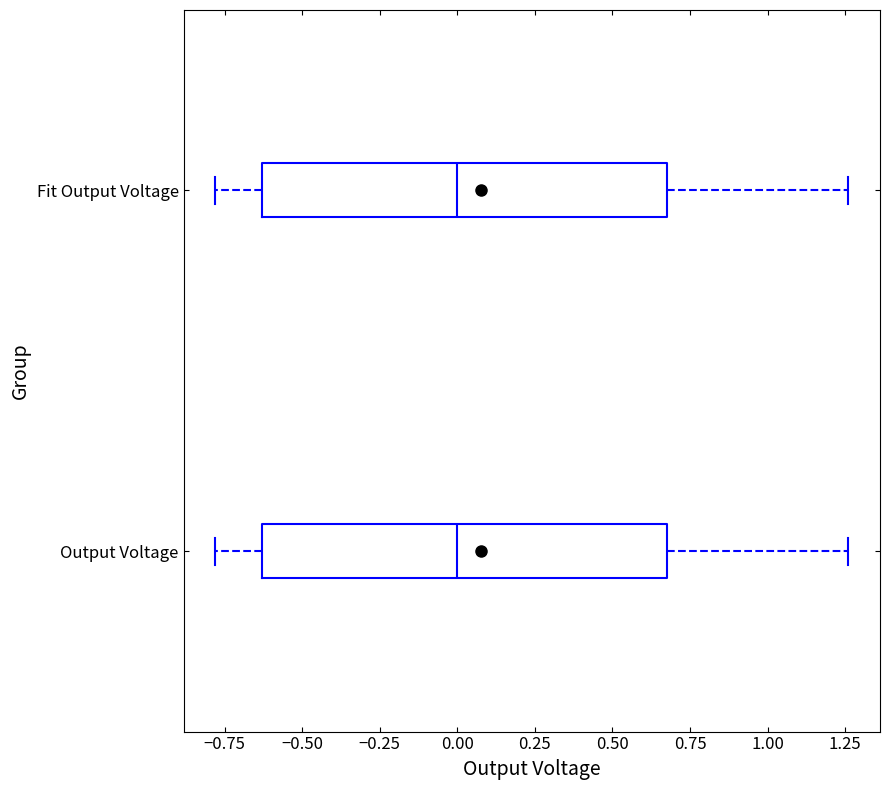

Reading bottom to top, read every box against the x-axis: the position of its median line, the range the box covers, and the ends of its whiskers. The values are not printed on the chart, so give them approximately, as read against the axis.

Output Voltage: median 0.00, box -0.65 to 0.70, whiskers -0.80 to 1.25
Fit Output Voltage: median 0.00, box -0.65 to 0.70, whiskers -0.80 to 1.25